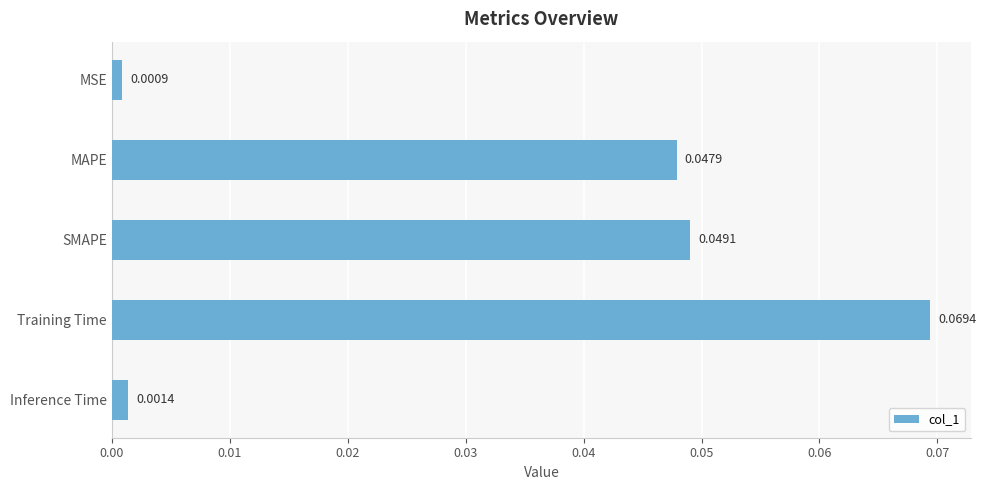

Rank the categories by value from highest to lowest.

Training Time, SMAPE, MAPE, Inference Time, MSE